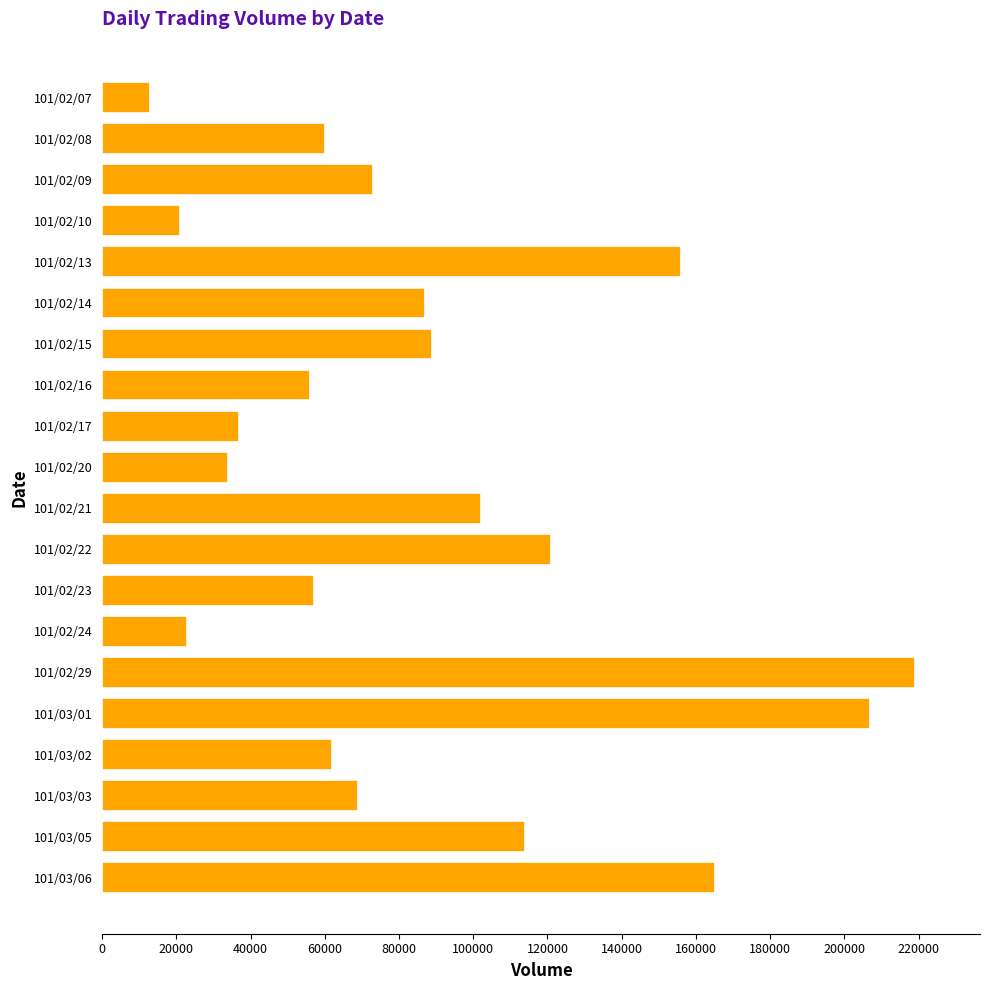

Read the value at 101/02/24, to the nearest 10.

23000